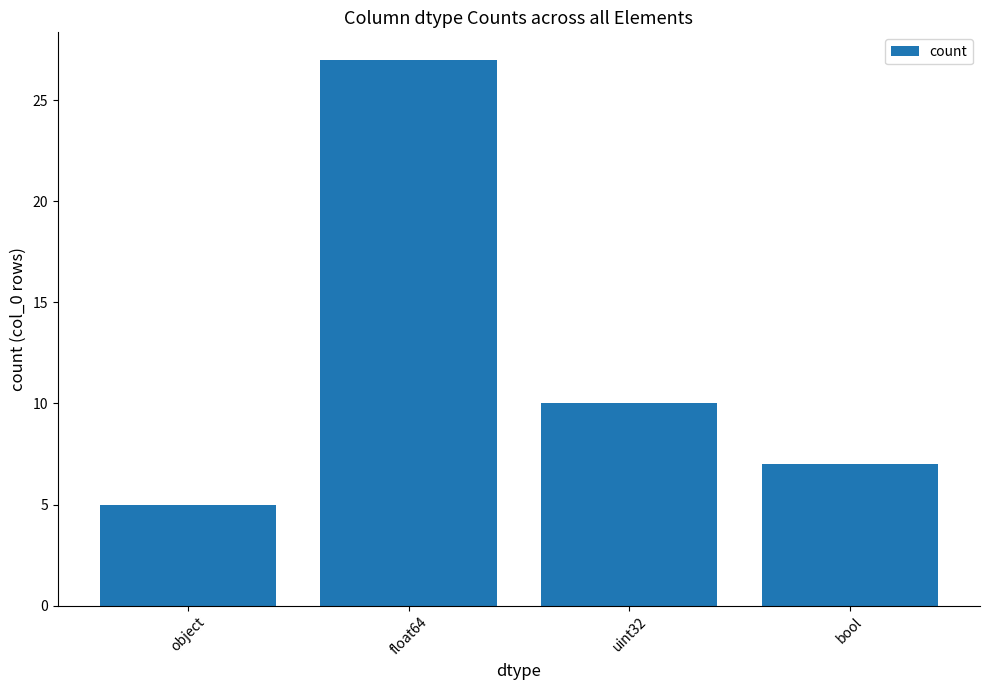

What value does the data have at object, to the nearest 5?

5